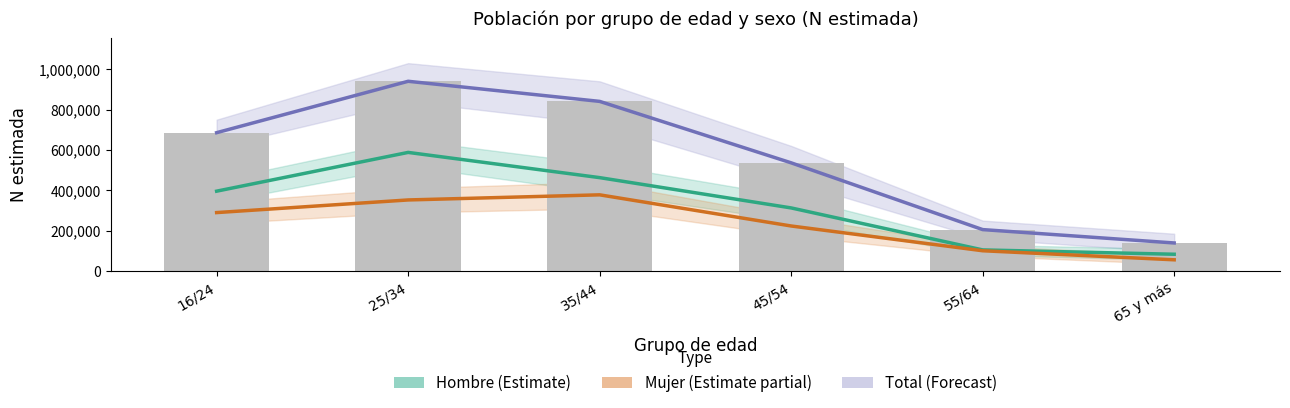

What is the difference between the maximum and second lowest values in the Total (N estimada) line series?

734691